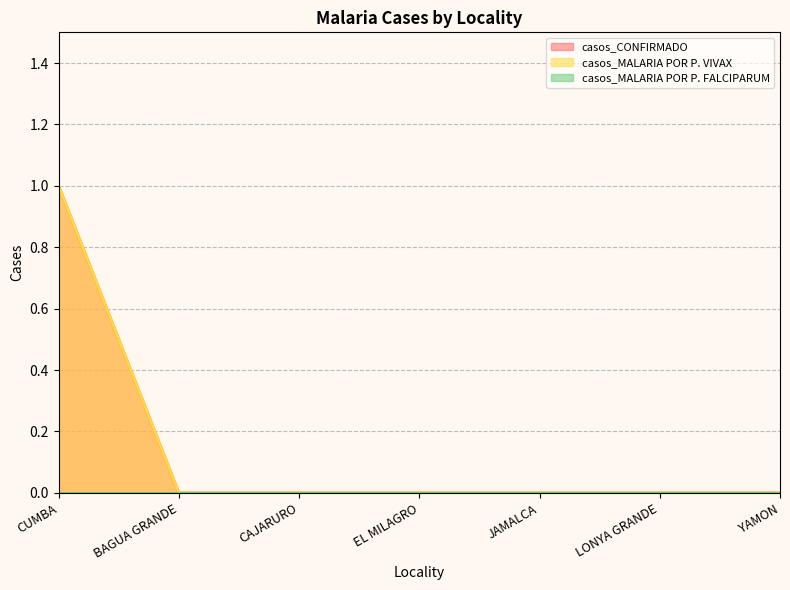

Is the value of casos_CONFIRMADO at EL MILAGRO greater than the value of casos_MALARIA POR P. VIVAX at CAJARURO?

No